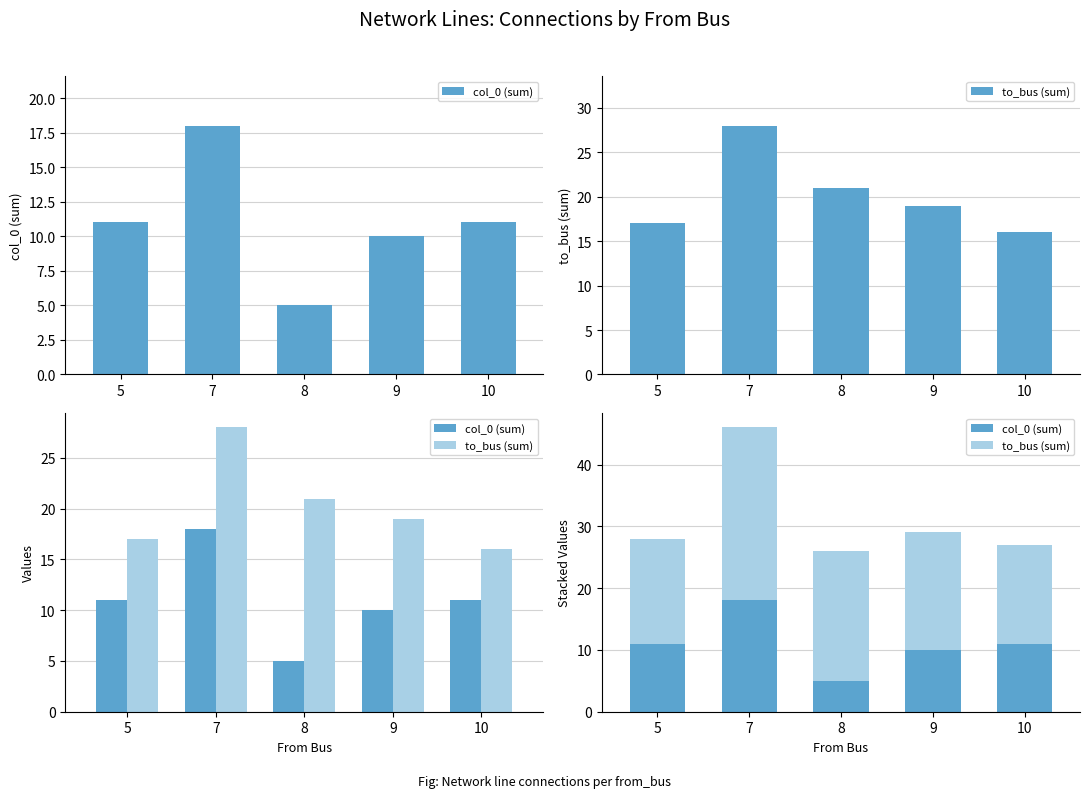

What is the difference between the maximum and minimum values in the to_bus (sum) series?

12